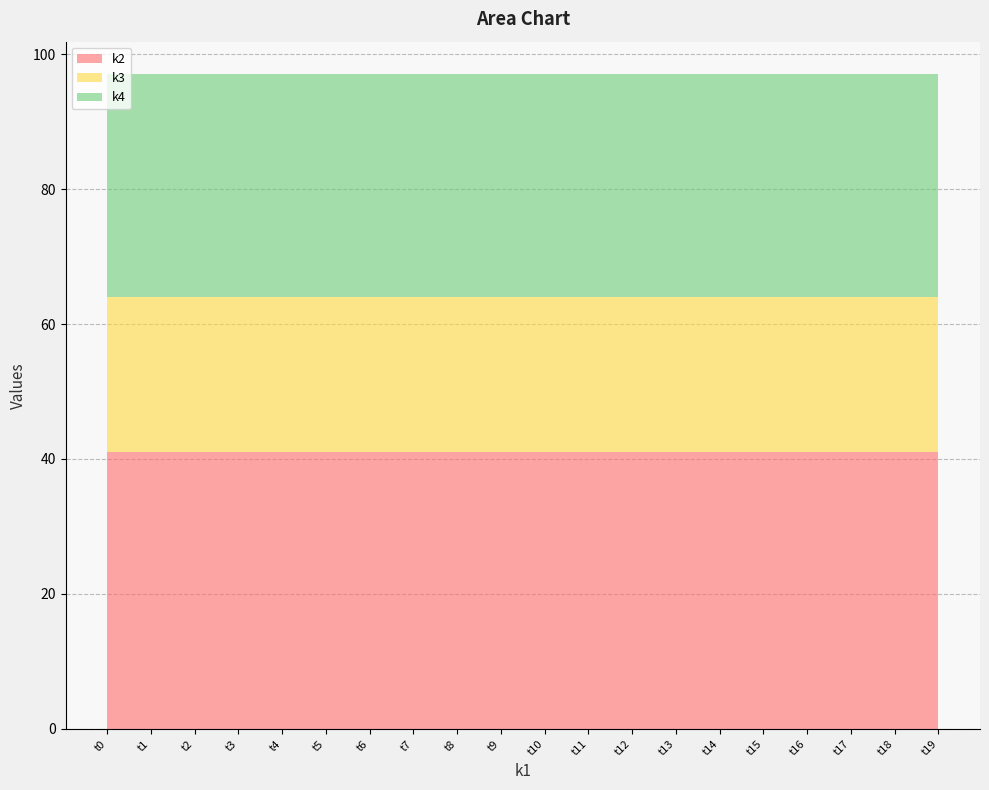

Is the value of k3 at t17 greater than the value of k4 at t0?

No